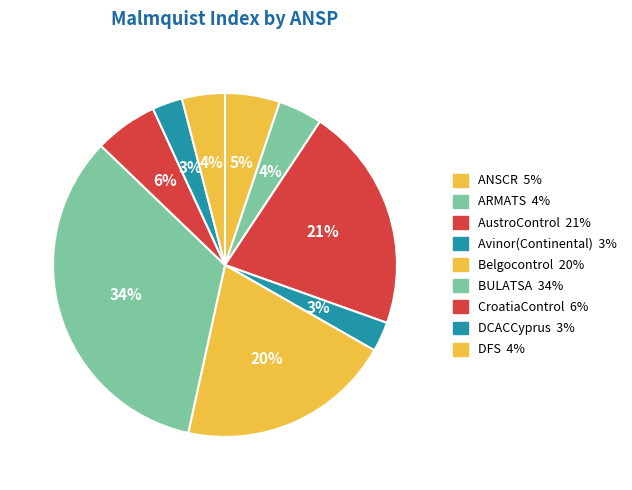

Count the number of slices in the pie.

9